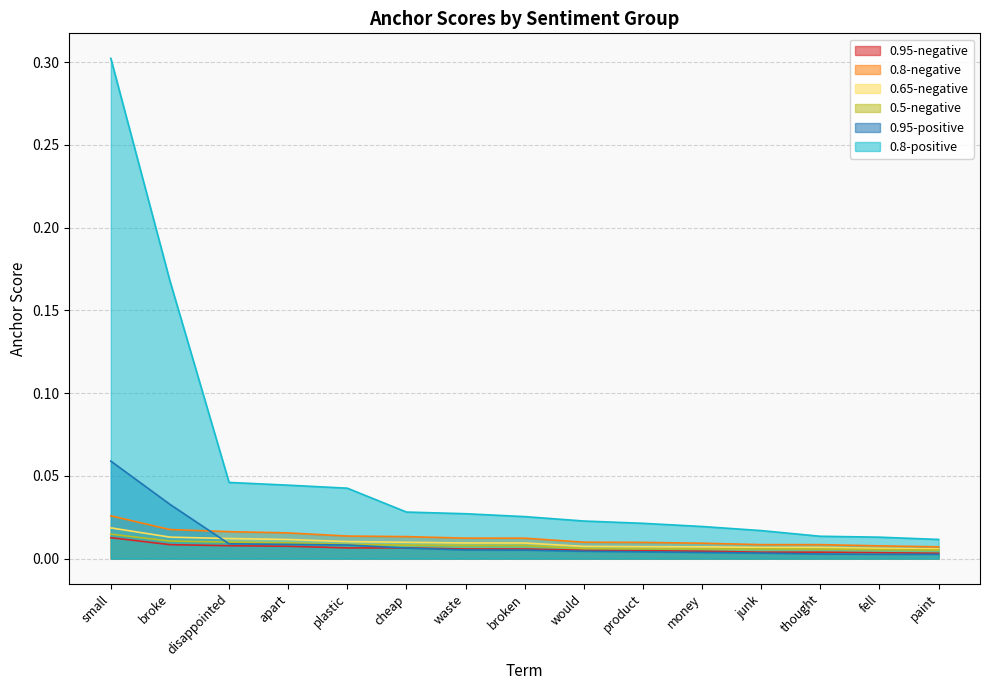

What is the total value across all series at broke?

0.3